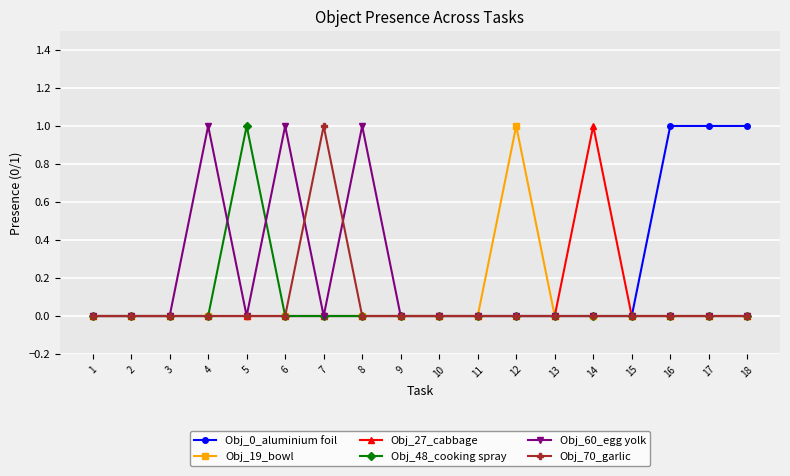

Reading left to right, transcribe all the data shown in this chart.

Obj_0_aluminium foil: 1=0	2=0	3=0	4=0	5=0	6=0	7=0	8=0	9=0	10=0	11=0	12=0	13=0	14=0	15=0	16=1	17=1	18=1
Obj_19_bowl: 1=0	2=0	3=0	4=0	5=0	6=0	7=0	8=0	9=0	10=0	11=0	12=1	13=0	14=0	15=0	16=0	17=0	18=0
Obj_27_cabbage: 1=0	2=0	3=0	4=0	5=0	6=0	7=0	8=0	9=0	10=0	11=0	12=0	13=0	14=1	15=0	16=0	17=0	18=0
Obj_48_cooking spray: 1=0	2=0	3=0	4=0	5=1	6=0	7=0	8=0	9=0	10=0	11=0	12=0	13=0	14=0	15=0	16=0	17=0	18=0
Obj_60_egg yolk: 1=0	2=0	3=0	4=1	5=0	6=1	7=0	8=1	9=0	10=0	11=0	12=0	13=0	14=0	15=0	16=0	17=0	18=0
Obj_70_garlic: 1=0	2=0	3=0	4=0	5=0	6=0	7=1	8=0	9=0	10=0	11=0	12=0	13=0	14=0	15=0	16=0	17=0	18=0